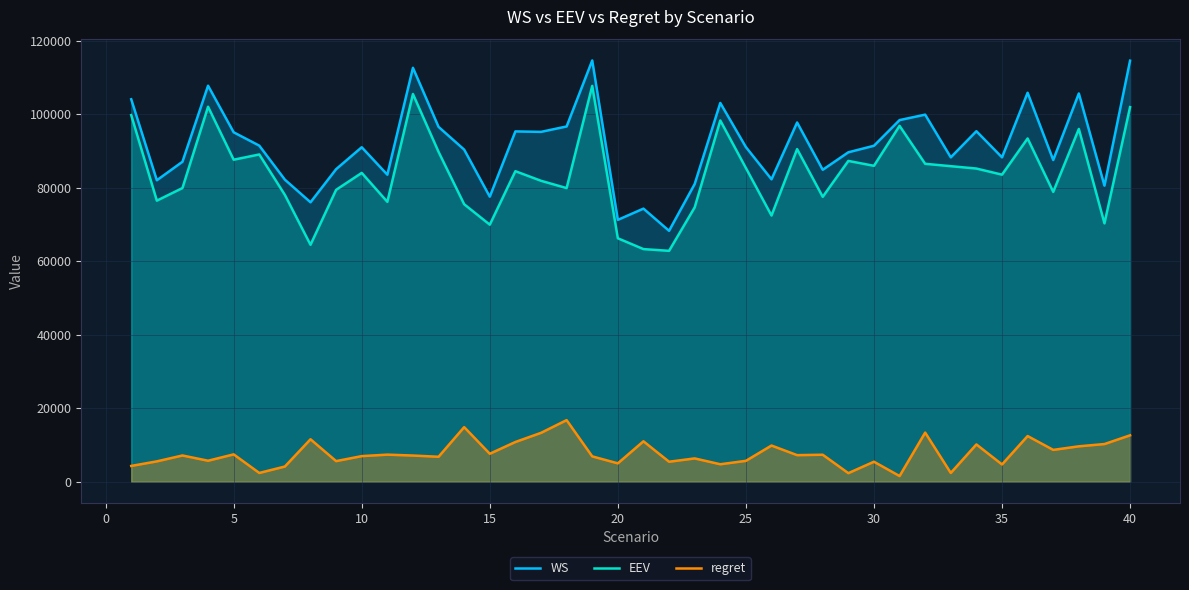

What is the highest value of the WS series?

114585.8